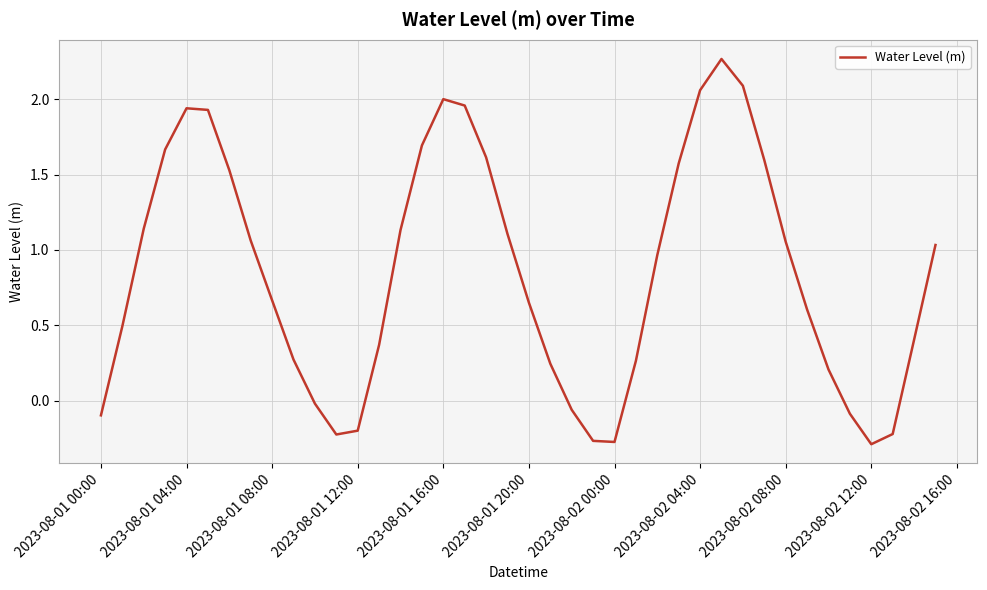

What is the difference between the maximum and minimum values?

2.6